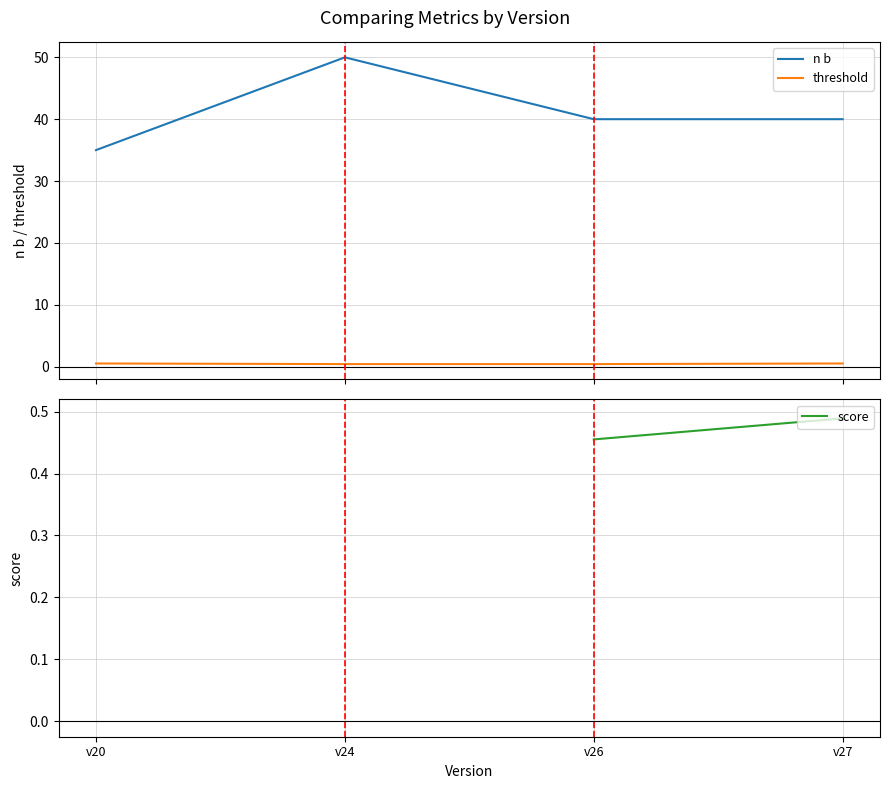

Rank the series by their maximum value, from highest to lowest.

n b, threshold, score